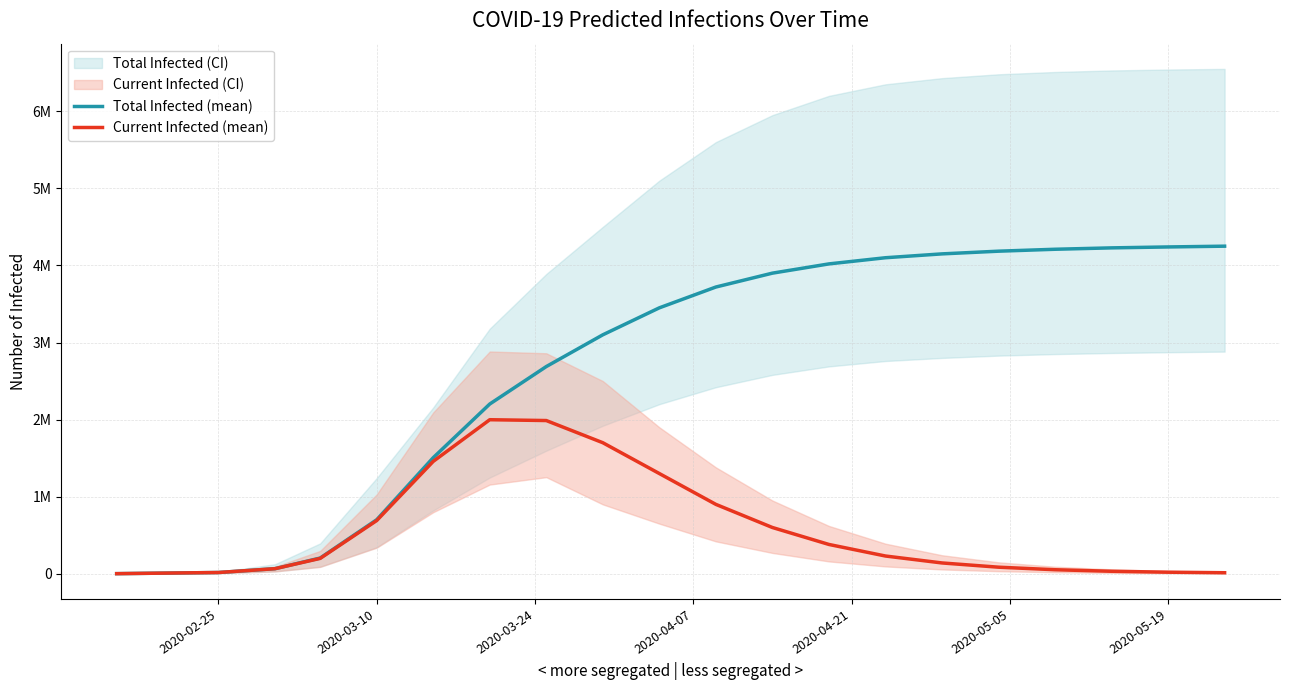

Which series has the widest spread of values?

Total Infected (mean)